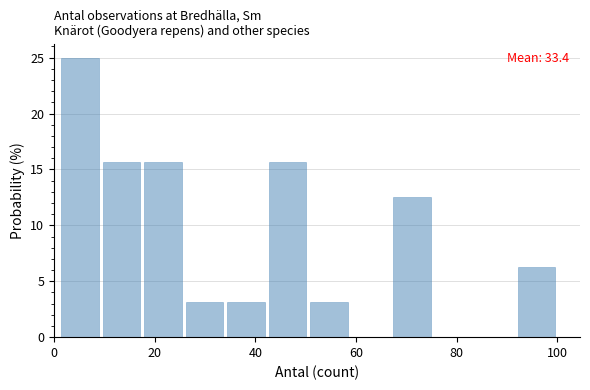

Which range on the x-axis has the tallest bar?

2 to 10